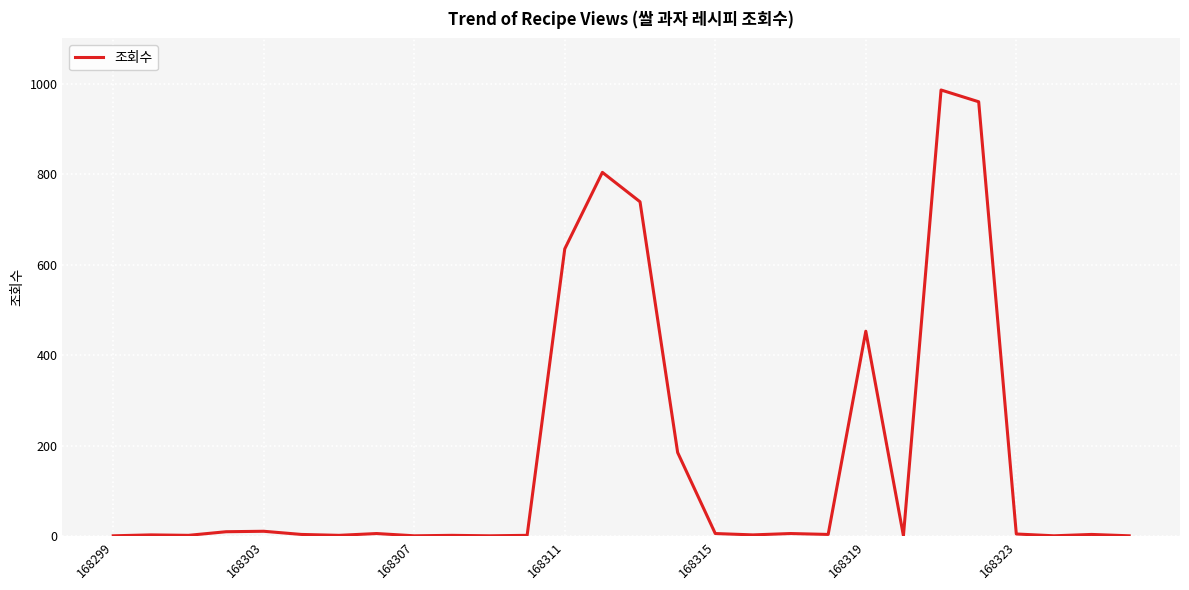

How many values are below 4?

12